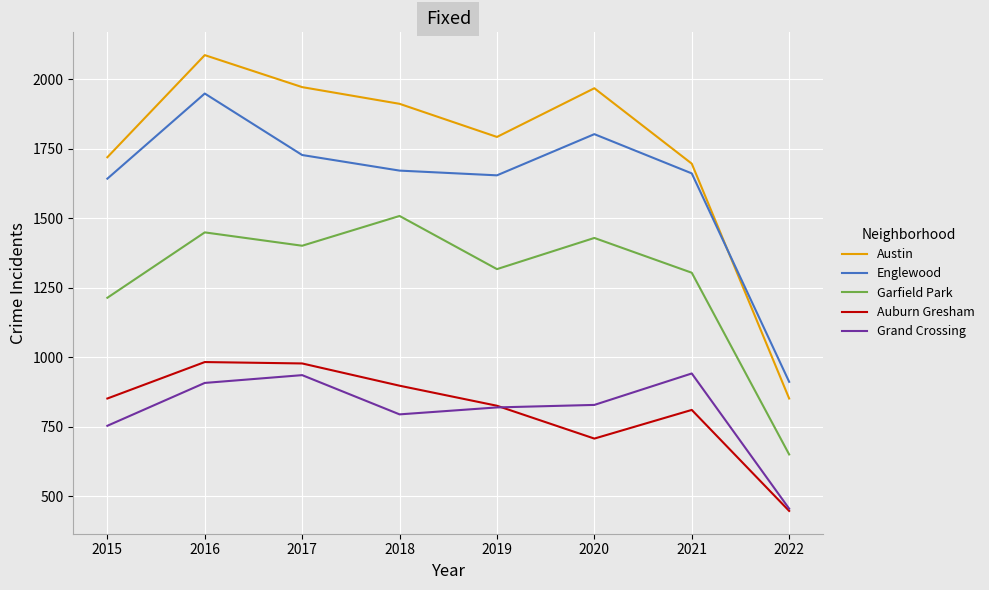

Which series has the largest range (max minus min)?

Austin